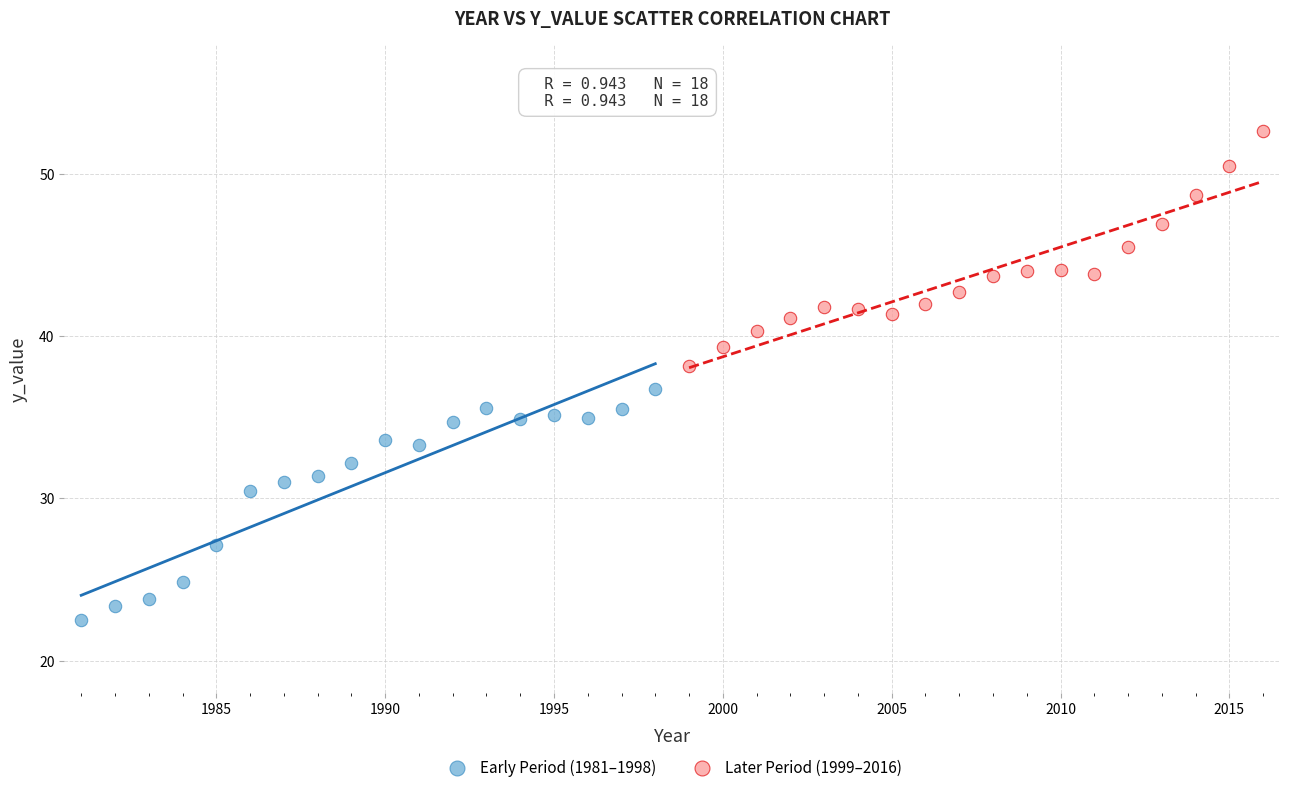

Which series reaches the maximum Y coordinate?

Later Period (1999–2016)